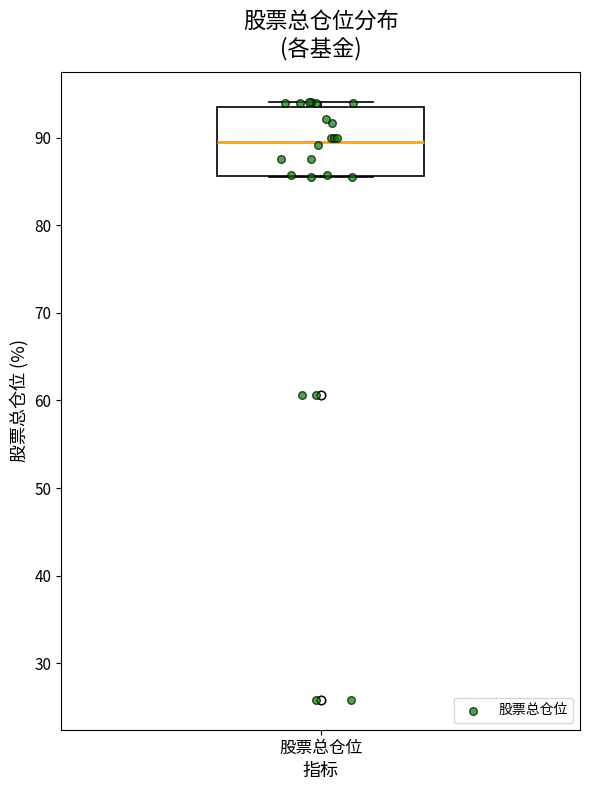

Transcribe this box plot: give where the median line is, the range the box spans, and where the two whiskers end, as read against the y-axis. The values are not printed on the chart, so give them approximately, as read against the axis.

median 90, box 86 to 94, whiskers 86 to 94 (just above the box's upper edge)